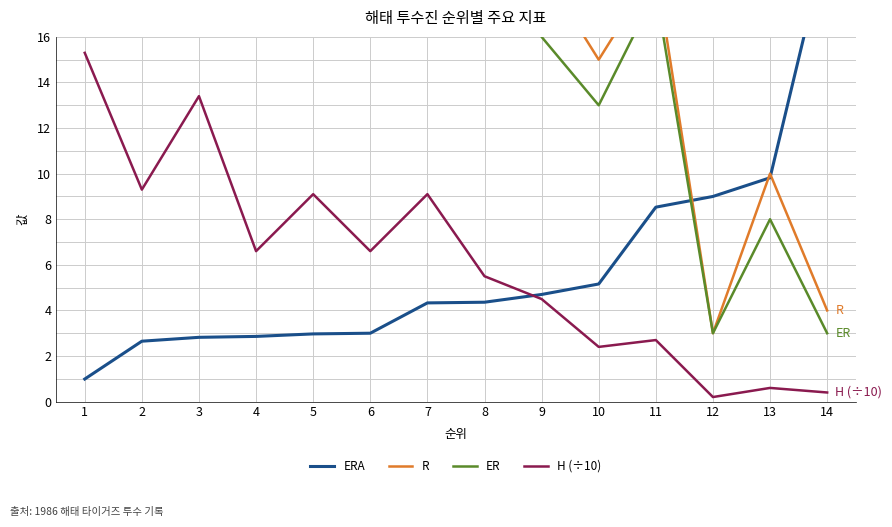

How many values in the R series exceed 27?

6